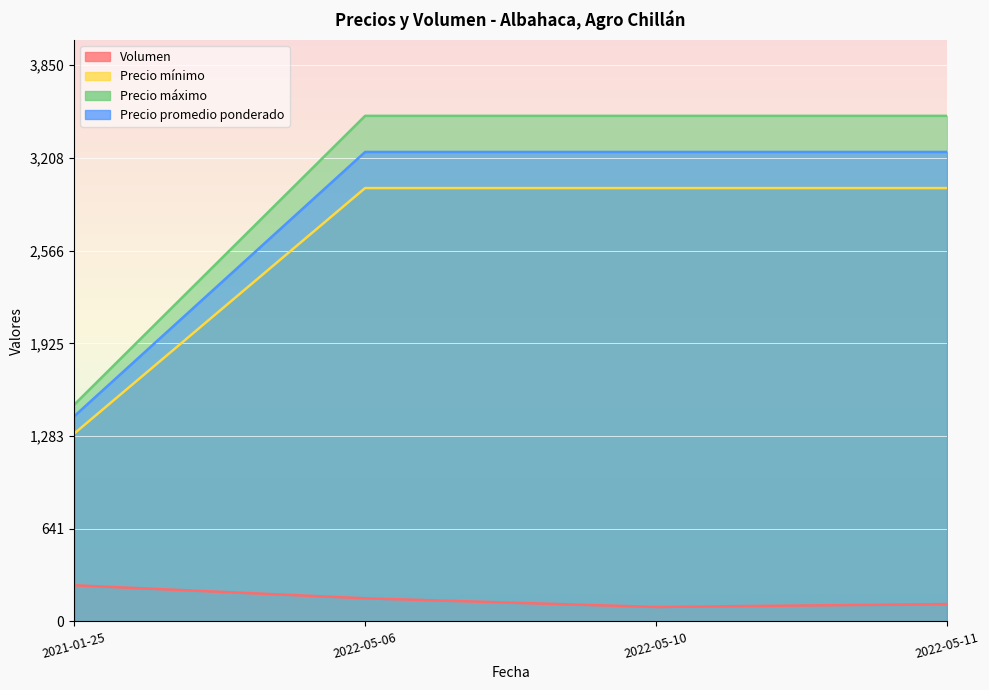

Reading left to right, extract all data points from this chart.

Volumen: 250	160	100	120
Precio mínimo: 1300	3000	3000	3000
Precio máximo: 1500	3500	3500	3500
Precio promedio ponderado: 1420	3250	3250	3250